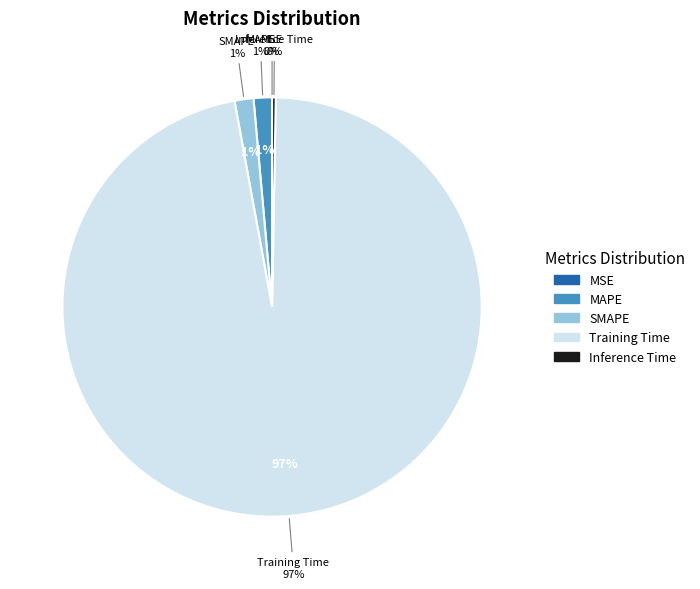

Between Training Time and Inference Time, which is larger?

Training Time